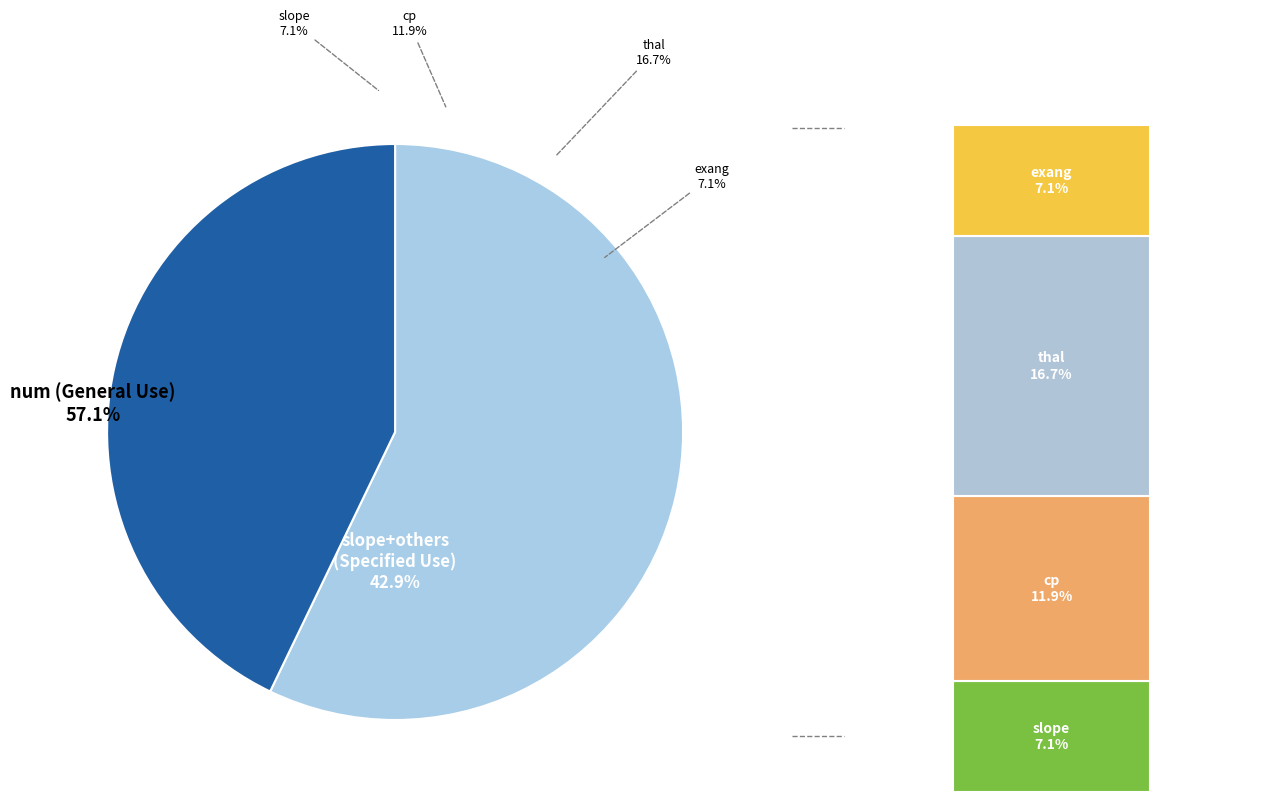

Which slice is the smallest?

slope